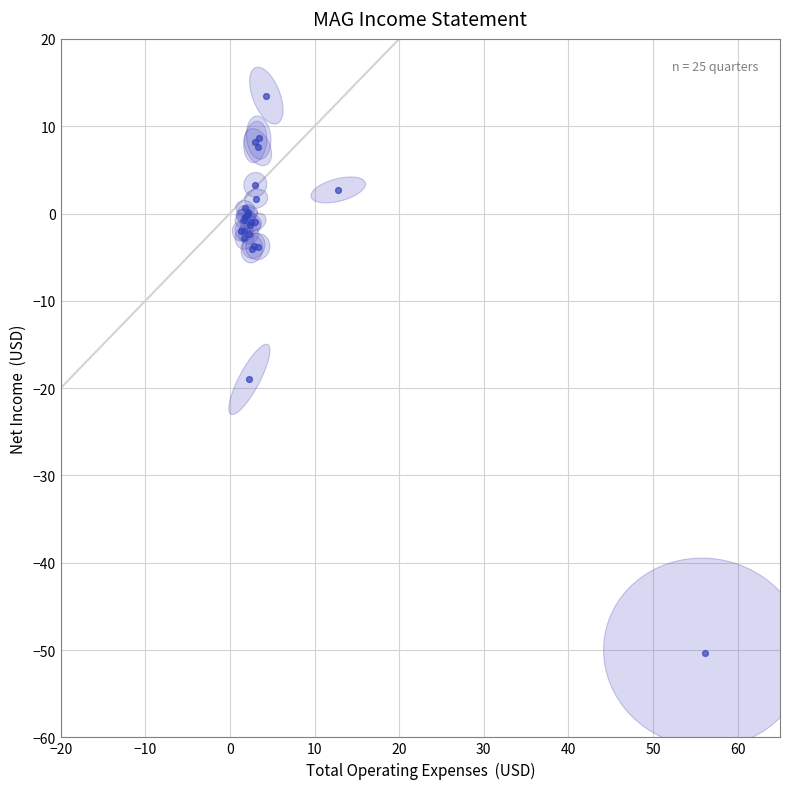

What Y value in the scatter plot is closest to -18?

-19.0